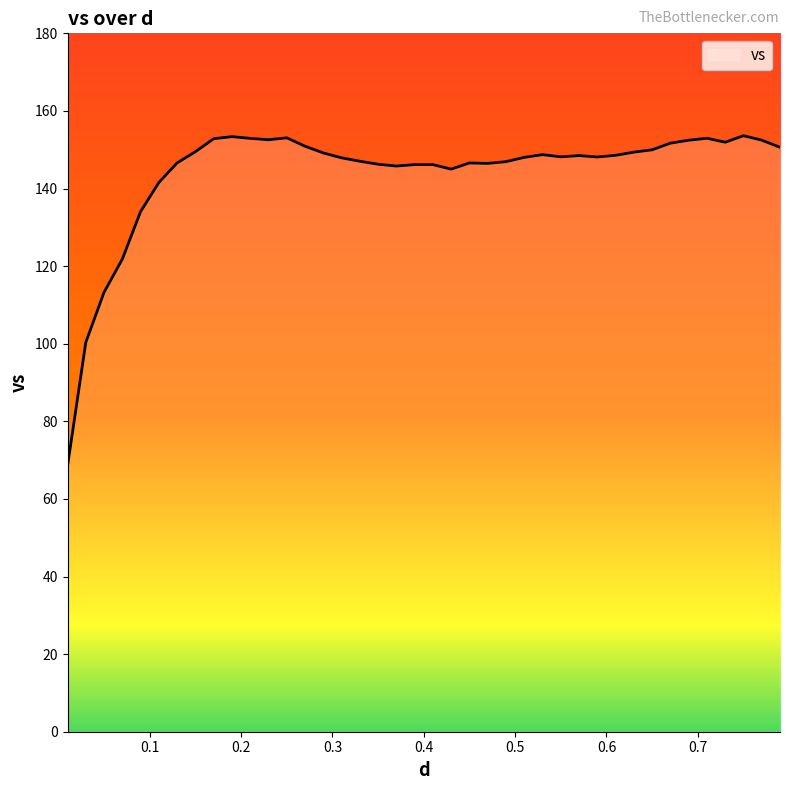

What is the maximum value shown in the chart?

153.6